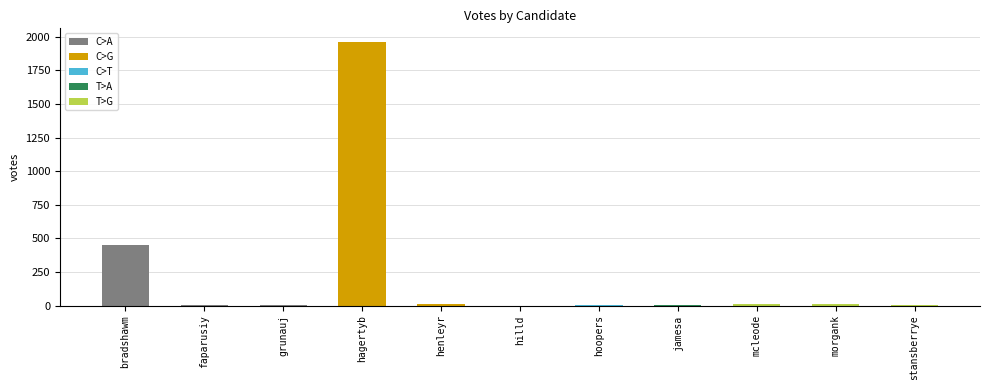

The chart shows a value of 448 at bradshawm. True or false?

True